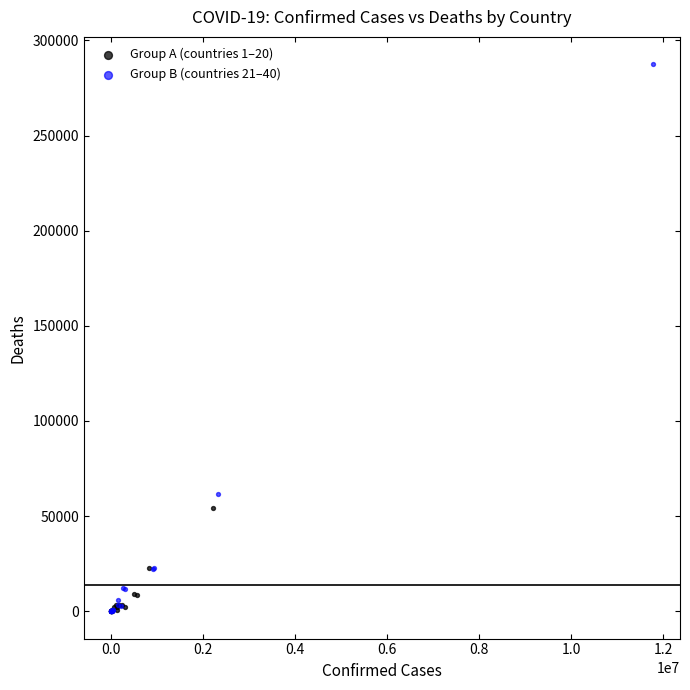

Which series has the widest spread of Y values?

Group B (countries 21–40)